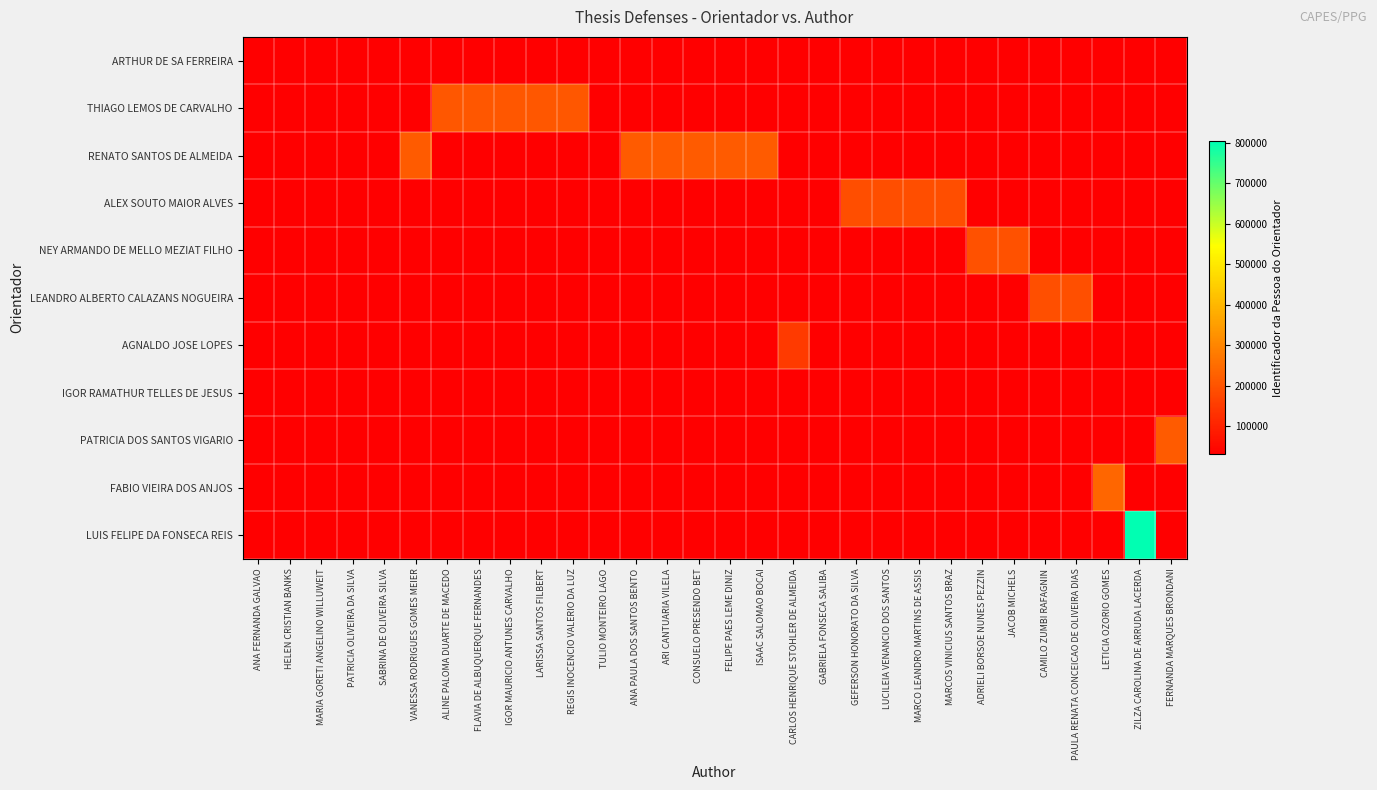

True or false: ALEX SOUTO MAIOR ALVES has a value of 2 at ARI CANTUARIA VILELA.

False